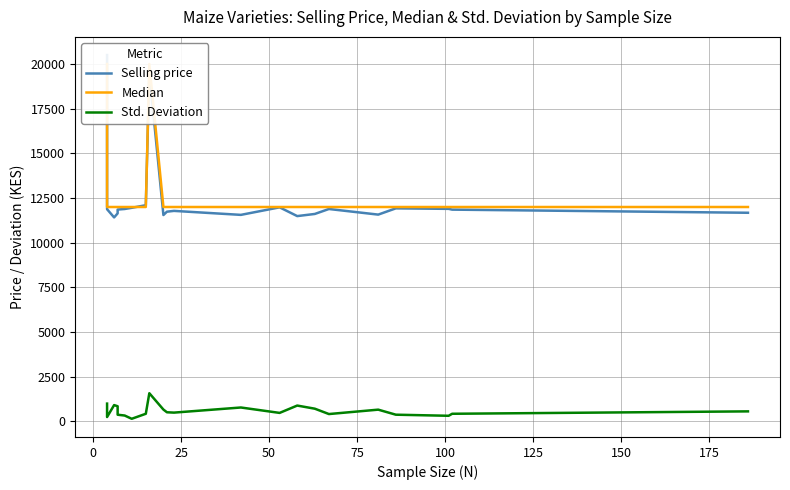

What is the smallest value displayed?

150.8